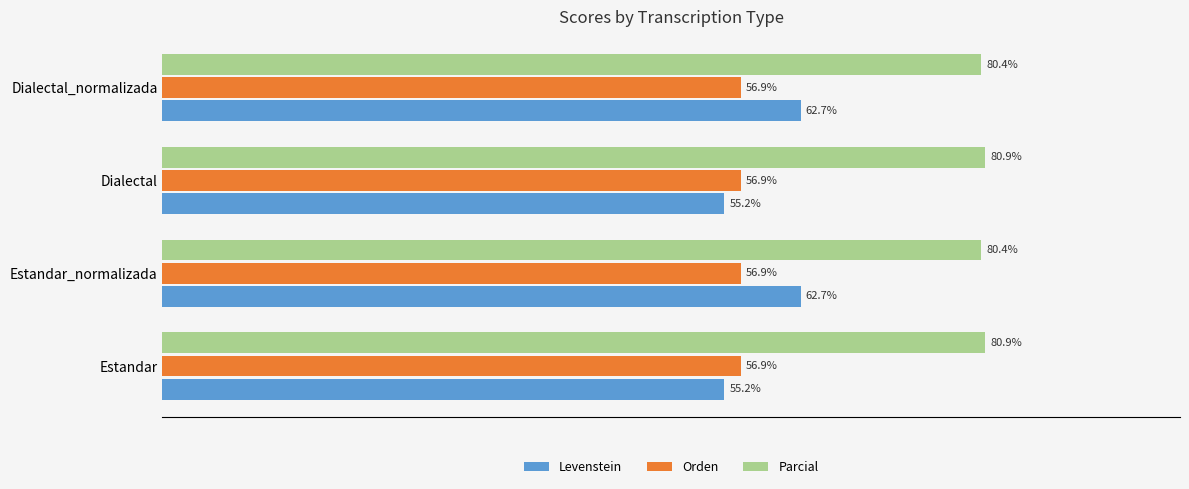

List the series in order of their peak value, highest first.

Parcial, Levenstein, Orden